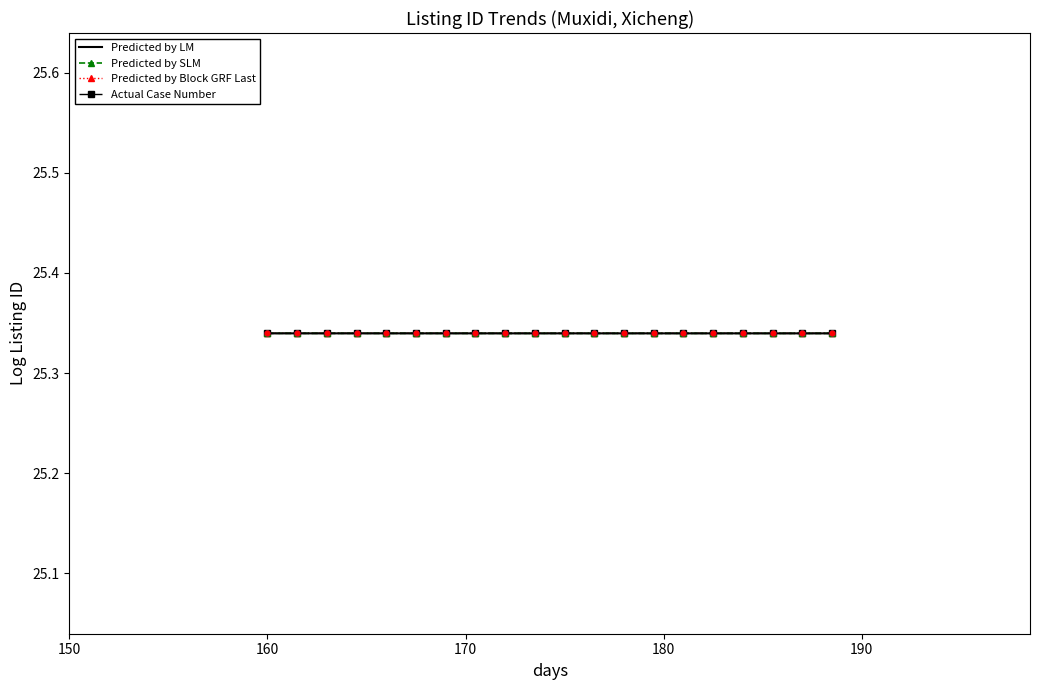

List the series in order of their overall mean, highest first.

Predicted by LM, Actual Case Number, Predicted by Block GRF Last, Predicted by SLM